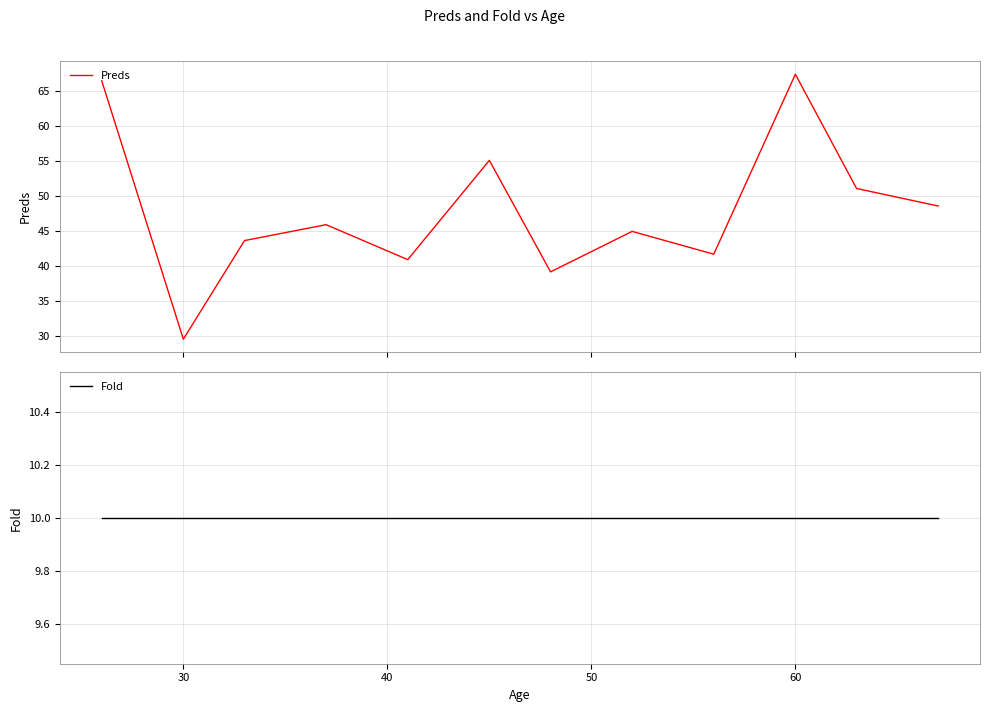

What is the minimum value for Preds?

29.6